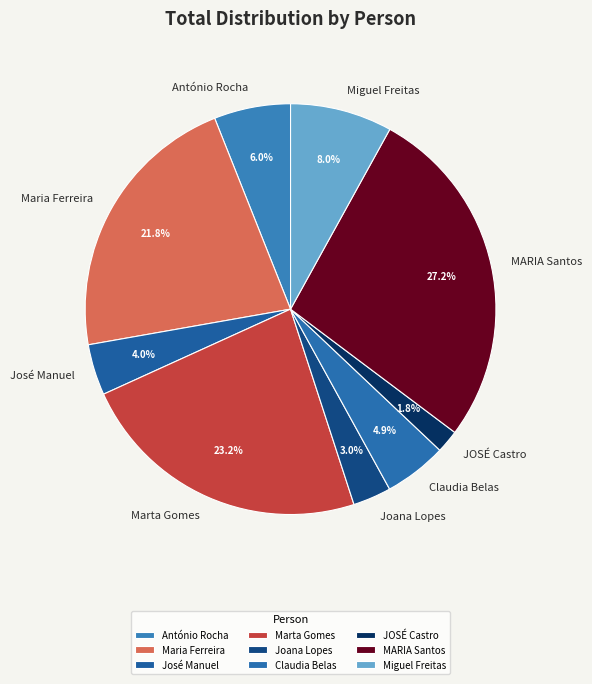

Count the number of slices in the pie.

9